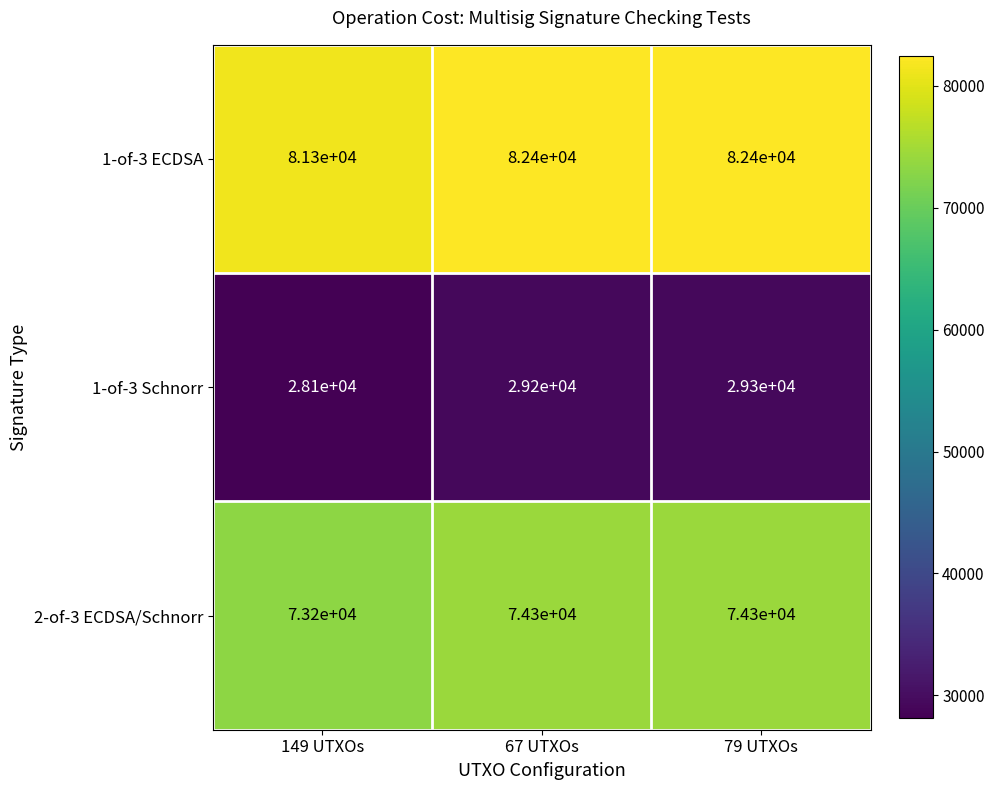

Which category has the lowest value in the 2-of-3 ECDSA/Schnorr series?

149 UTXOs